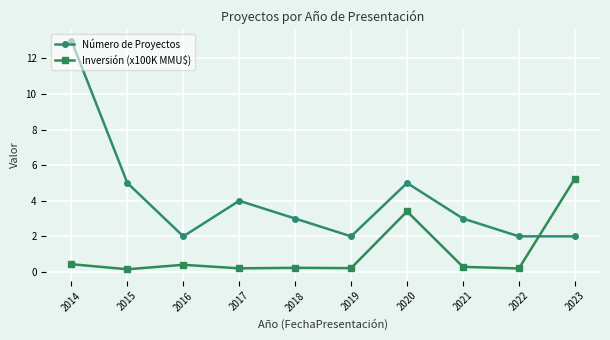

What is the value of the Número de Proyectos point at the 3rd from the left?

2.0